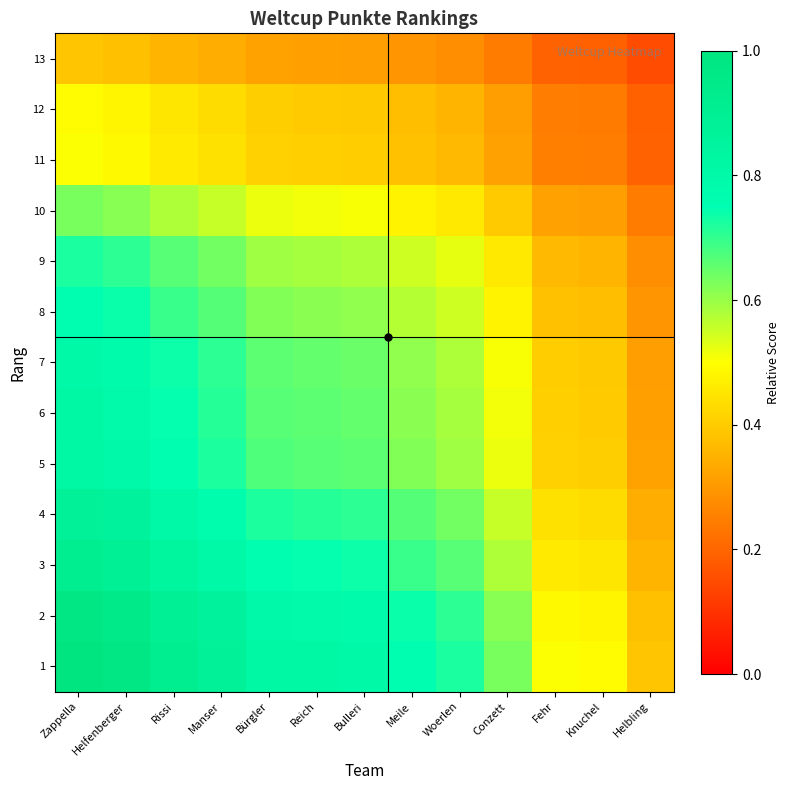

What is the minimum value shown in the chart?

0.2